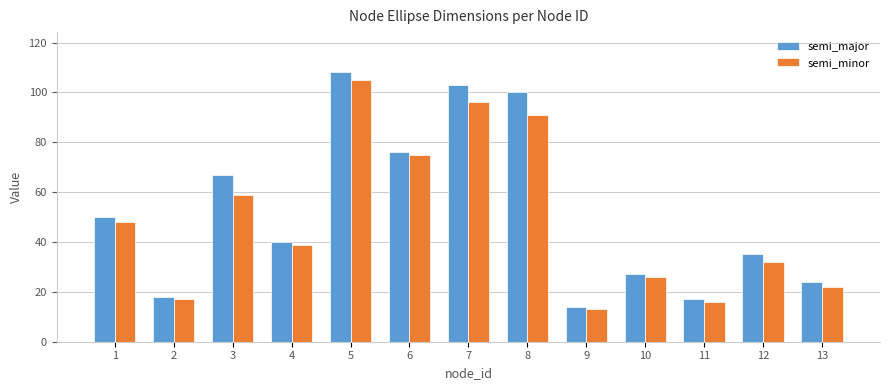

Reading left to right, extract all data points from this chart.

semi_major: 1=50	2=18	3=67	4=40	5=108	6=76	7=103	8=100	9=14	10=27	11=17	12=35	13=24
semi_minor: 1=48	2=17	3=59	4=39	5=105	6=75	7=96	8=91	9=13	10=26	11=16	12=32	13=22